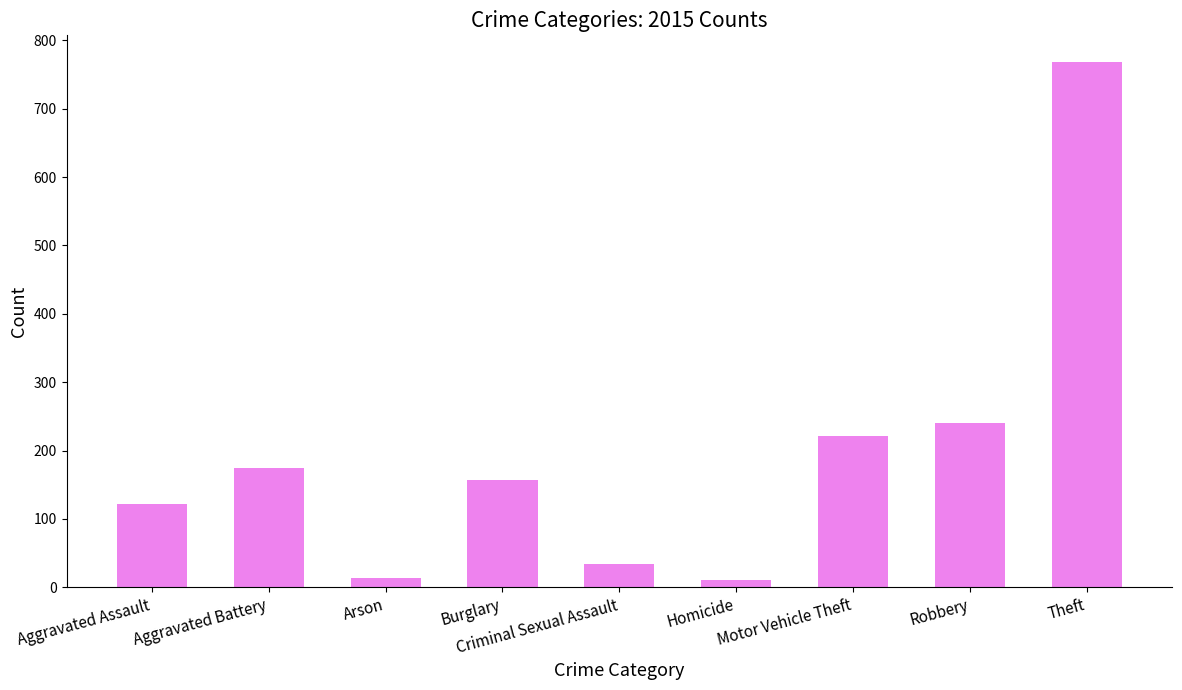

At which label does the data first exceed 157?

Aggravated Battery